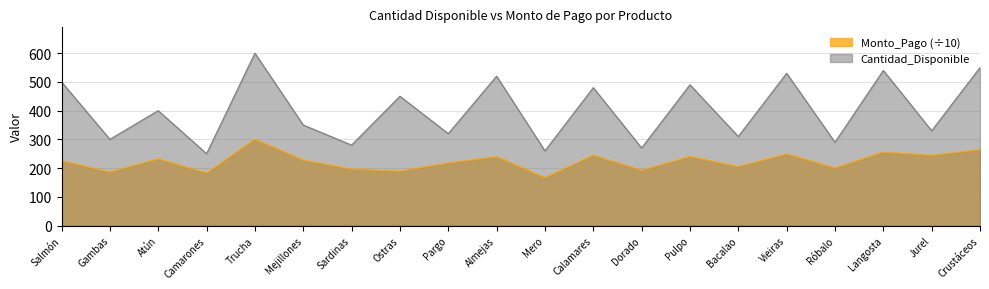

At how many categories does at least one series exceed 525?

4